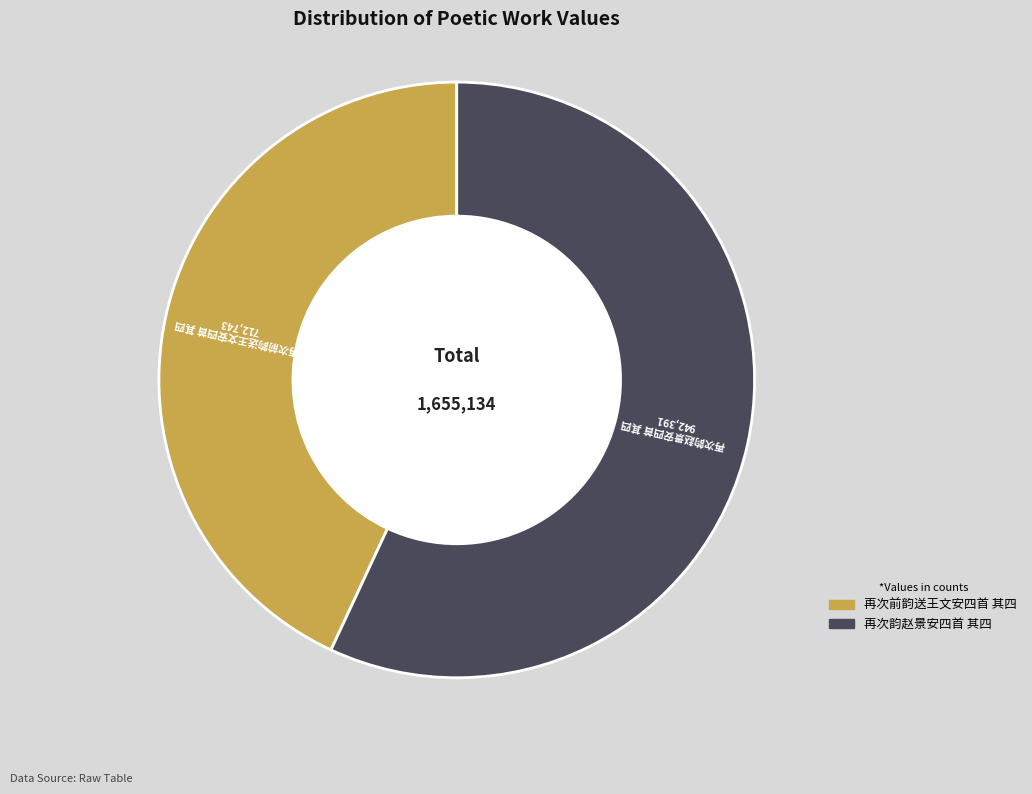

Is the sum of 再次韵赵景安四首 其四 and 再次前韵送王文安四首 其四 greater than half?

Yes